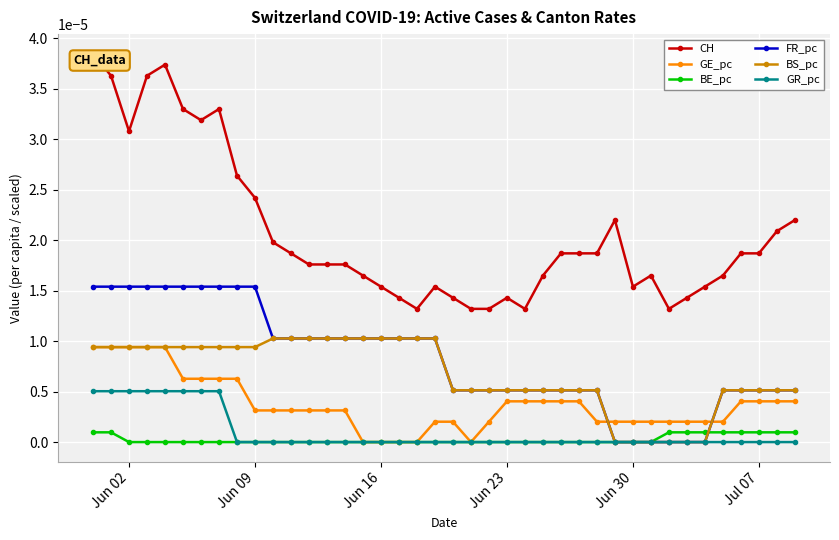

Which series has the widest spread of values?

CH